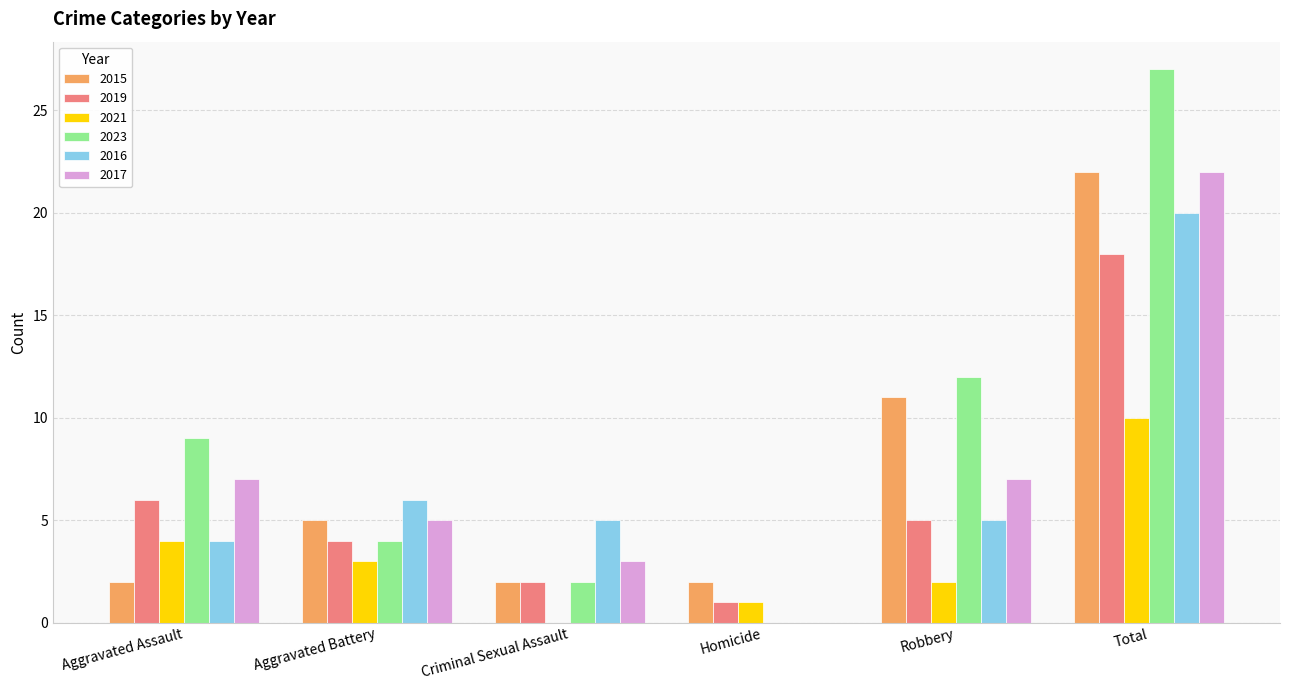

The 2019 series shows 31 at Total. True or false?

False